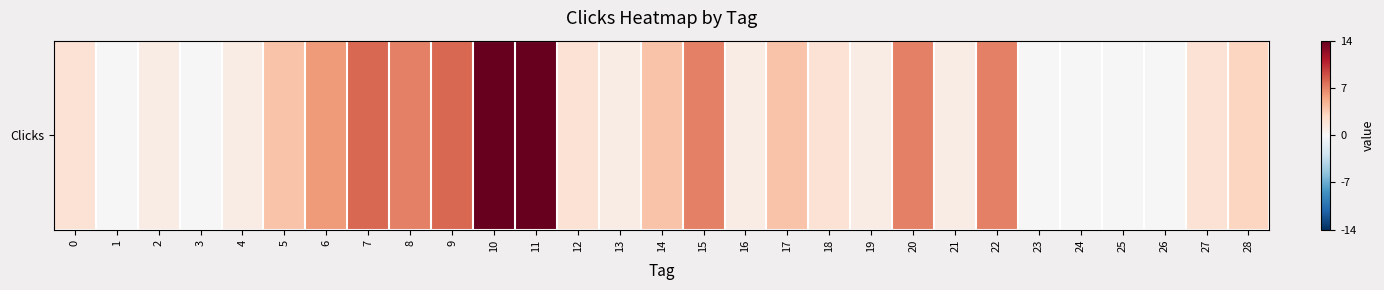

Rank the categories by value from highest to lowest.

10, 11, 7, 9, 8, 15, 20, 22, 6, 5, 14, 17, 28, 0, 12, 18, 27, 2, 4, 13, 16, 19, 21, 1, 3, 23, 24, 25, 26